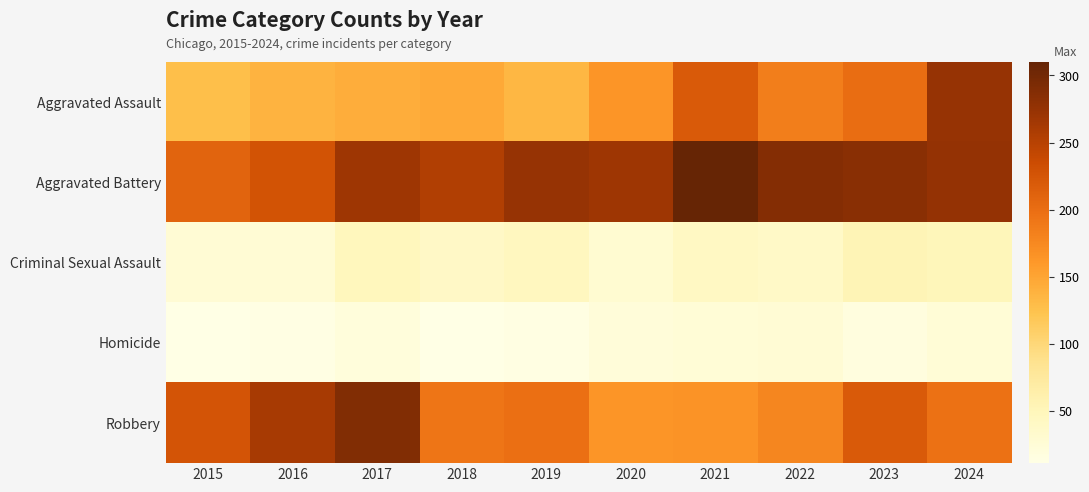

Reading left to right, what are all the values shown in this chart?

Aggravated Assault: 2015=127	2016=138	2017=142	2018=146	2019=134	2020=163	2021=220	2022=184	2023=201	2024=274
Aggravated Battery: 2015=210	2016=228	2017=269	2018=255	2019=274	2020=269	2021=310	2022=287	2023=284	2024=276
Criminal Sexual Assault: 2015=27	2016=27	2017=48	2018=40	2019=45	2020=29	2021=42	2022=39	2023=54	2024=50
Homicide: 2015=11	2016=13	2017=20	2018=12	2019=14	2020=22	2021=24	2022=27	2023=17	2024=24
Robbery: 2015=227	2016=261	2017=289	2018=193	2019=198	2020=164	2021=166	2022=177	2023=219	2024=196